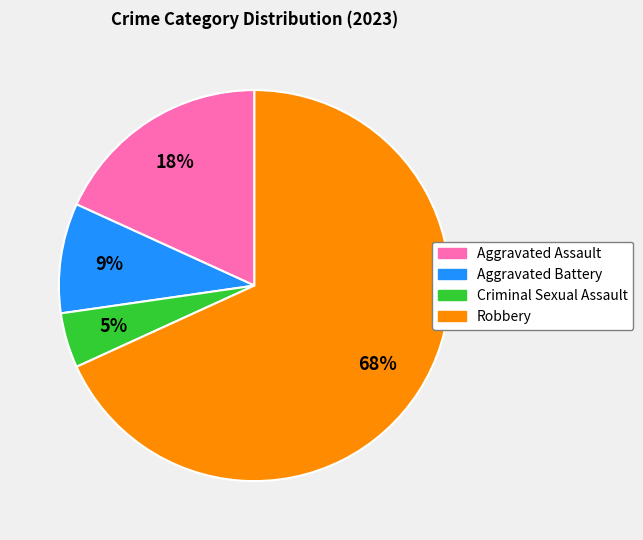

Rank the categories by value from lowest to highest.

Criminal Sexual Assault, Aggravated Battery, Aggravated Assault, Robbery